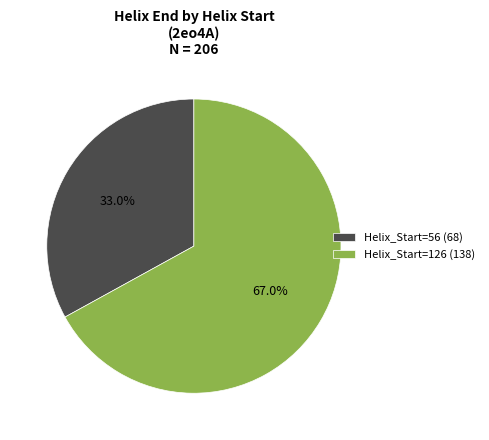

To the nearest percent, what is the average slice percentage?

50%